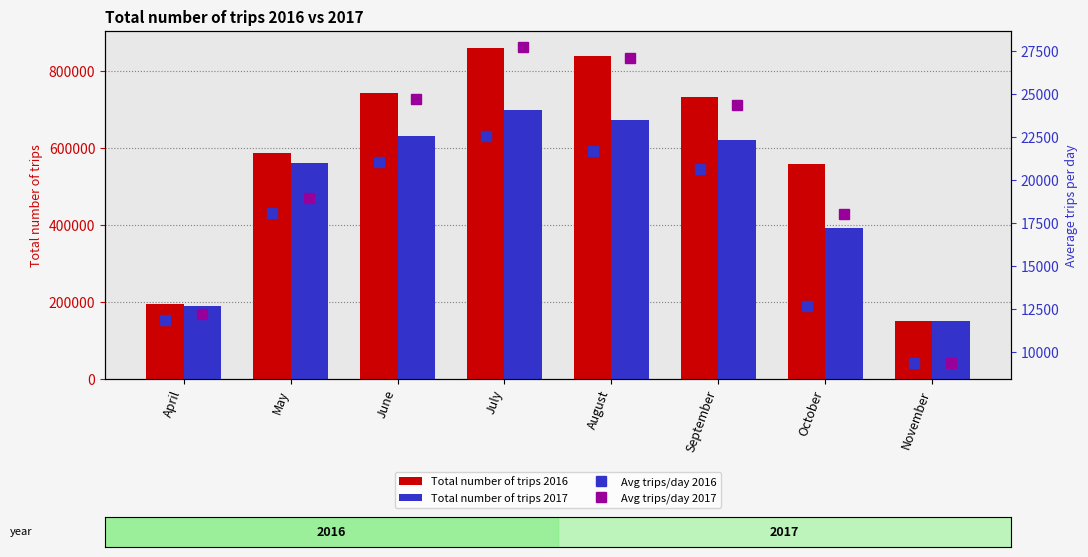

What is the total value across all series at October?

982849